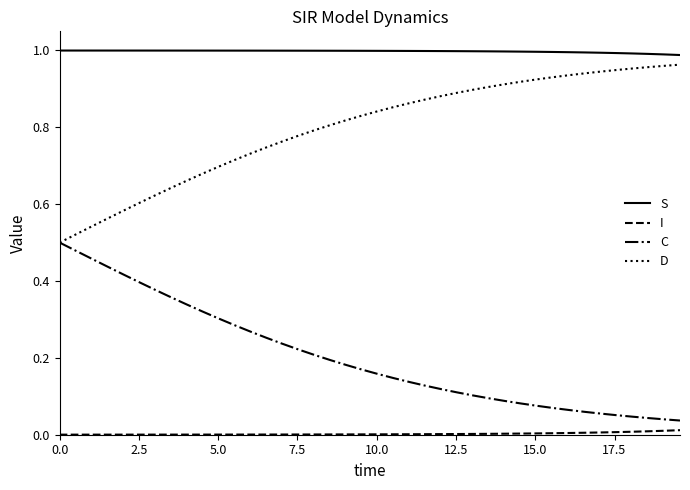

True or false: I and C cross at least once.

False